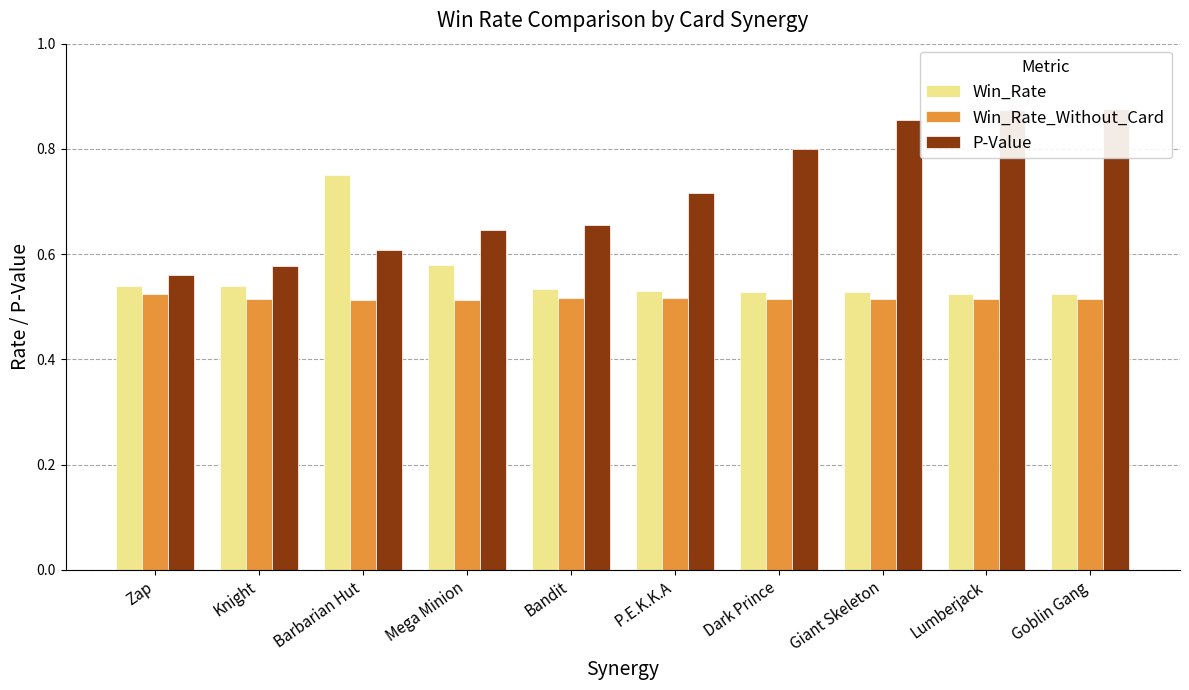

What are all the series names shown in the legend?

Win_Rate, Win_Rate_Without_Card, P-Value